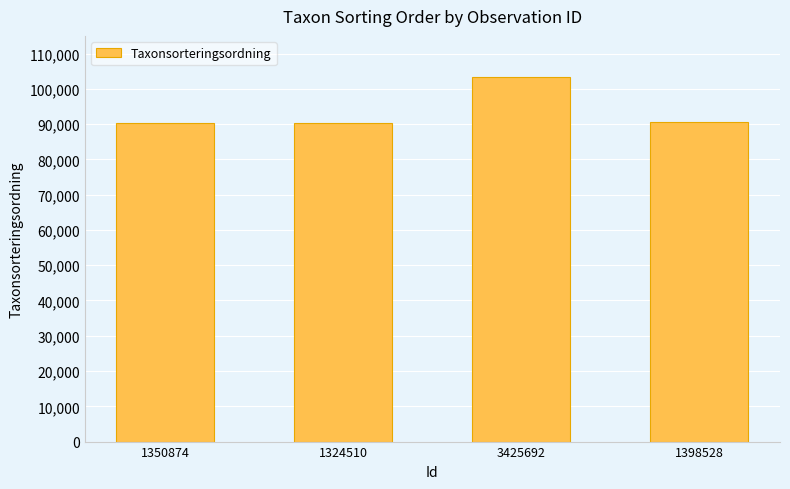

Is it true that the value at 3425692 is 150855?

False